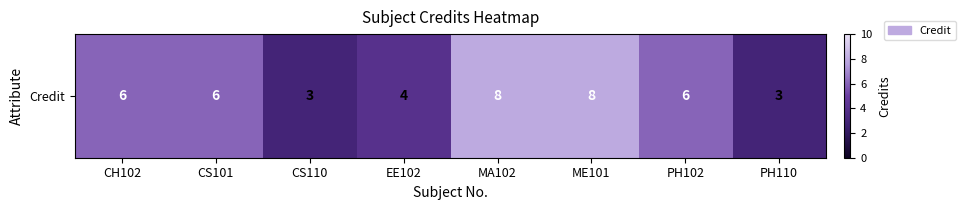

How many distinct data groups are displayed?

1